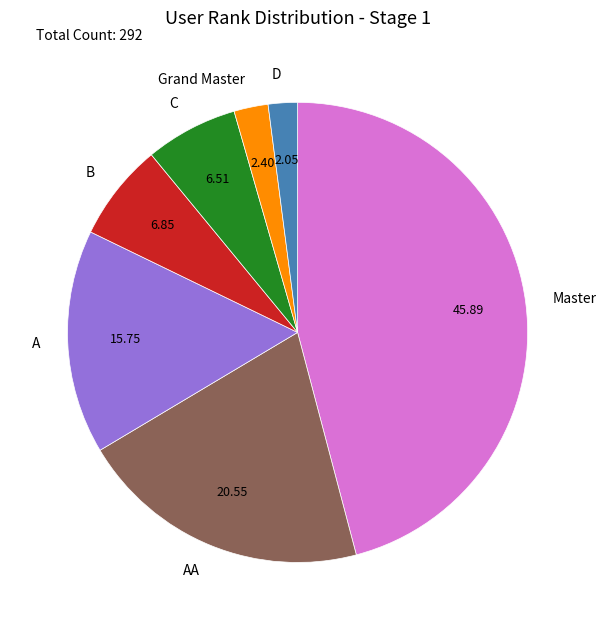

What is the largest slice in the pie chart?

Master